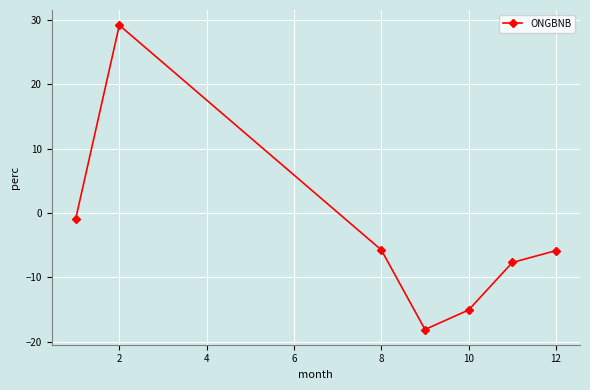

True or false: there are more than 0 points higher than both neighbors.

True